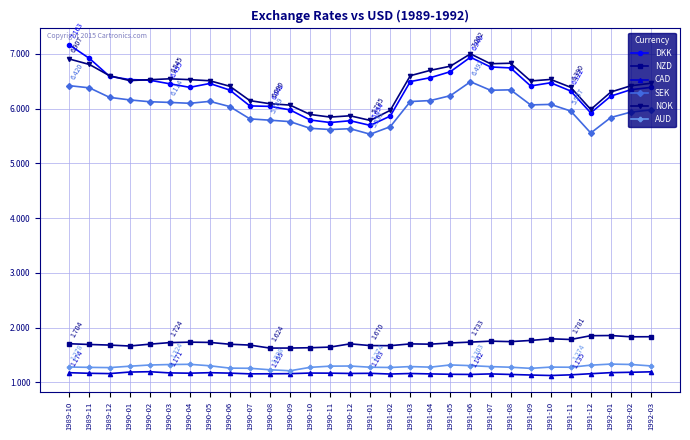

What are all the series names shown in the legend?

DKK, NZD, CAD, SEK, NOK, AUD